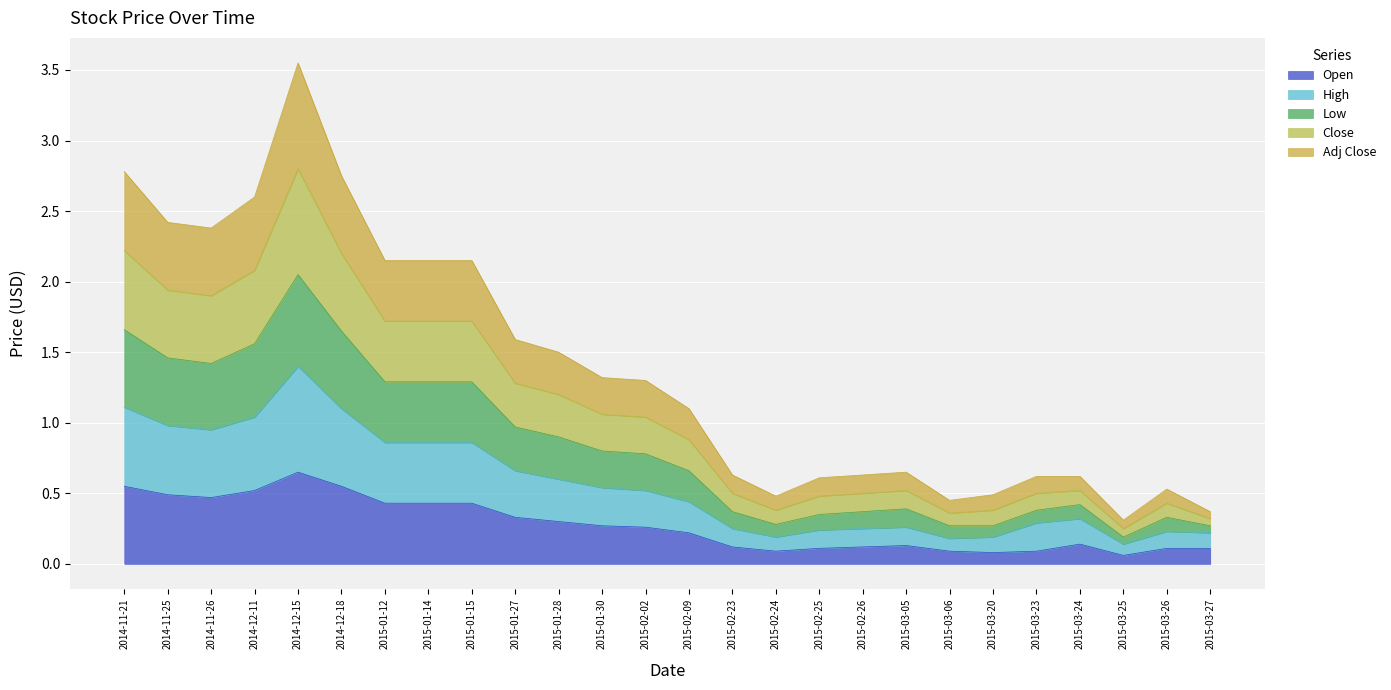

Where is the first local minimum for Open?

2014-11-26